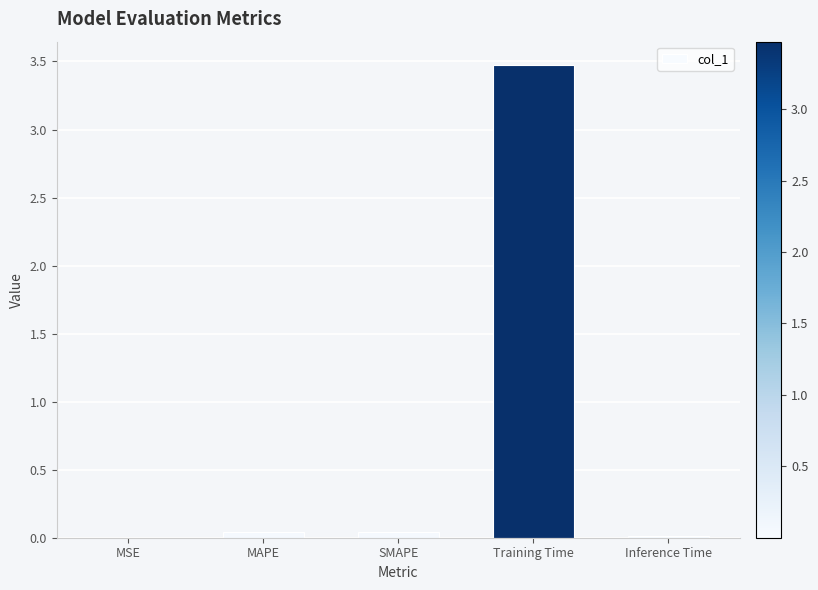

Which has a higher value, Training Time or Inference Time?

Training Time